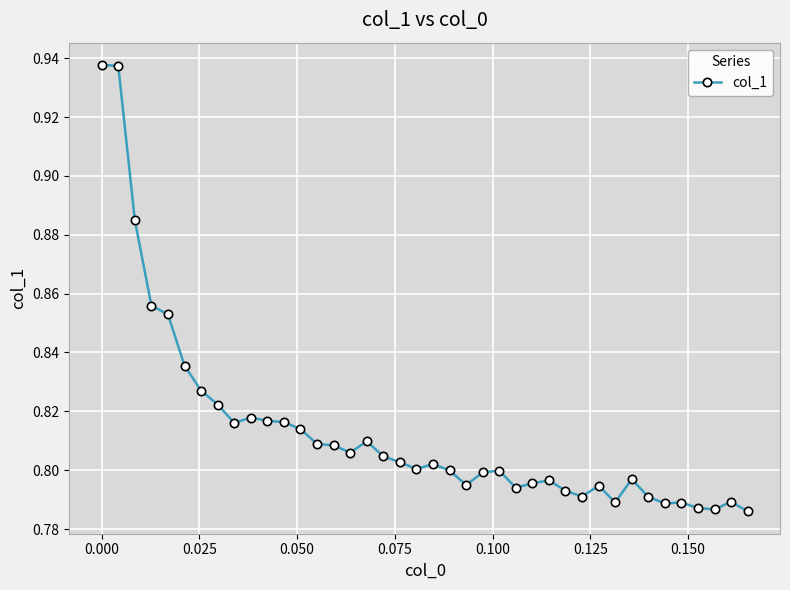

Count the values in the range 0 to 1.

40